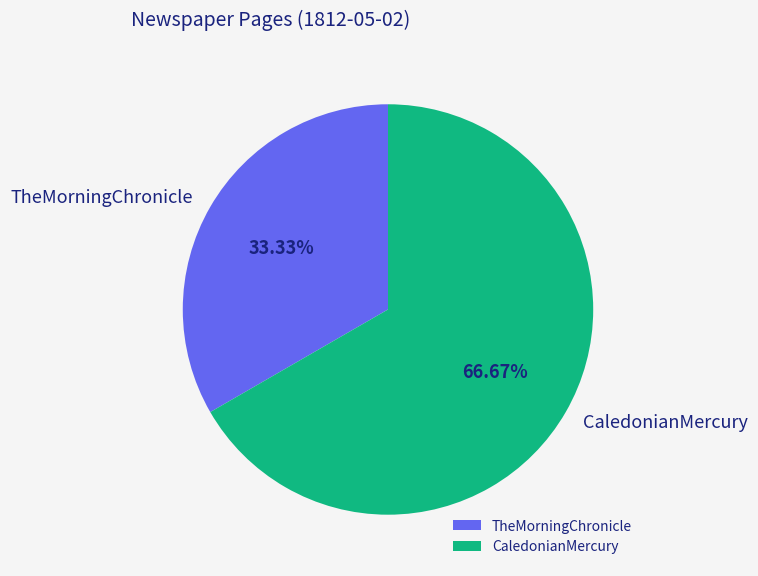

Rank the categories by value from highest to lowest.

CaledonianMercury, TheMorningChronicle